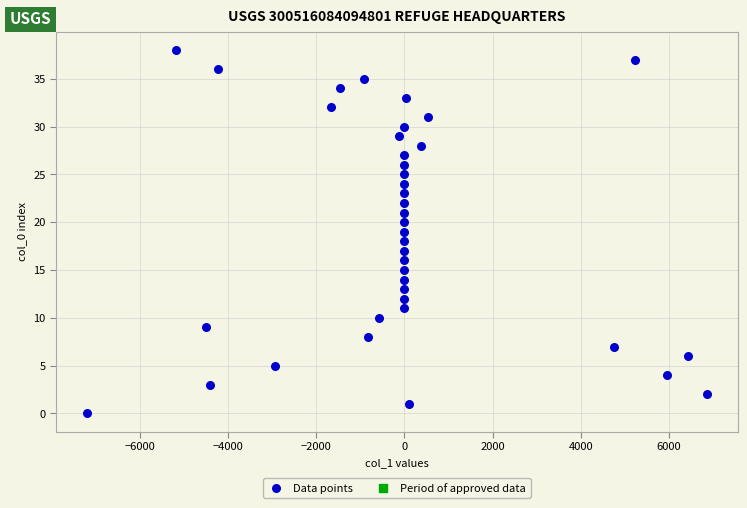

What is the range of Y values (max minus min)?

38